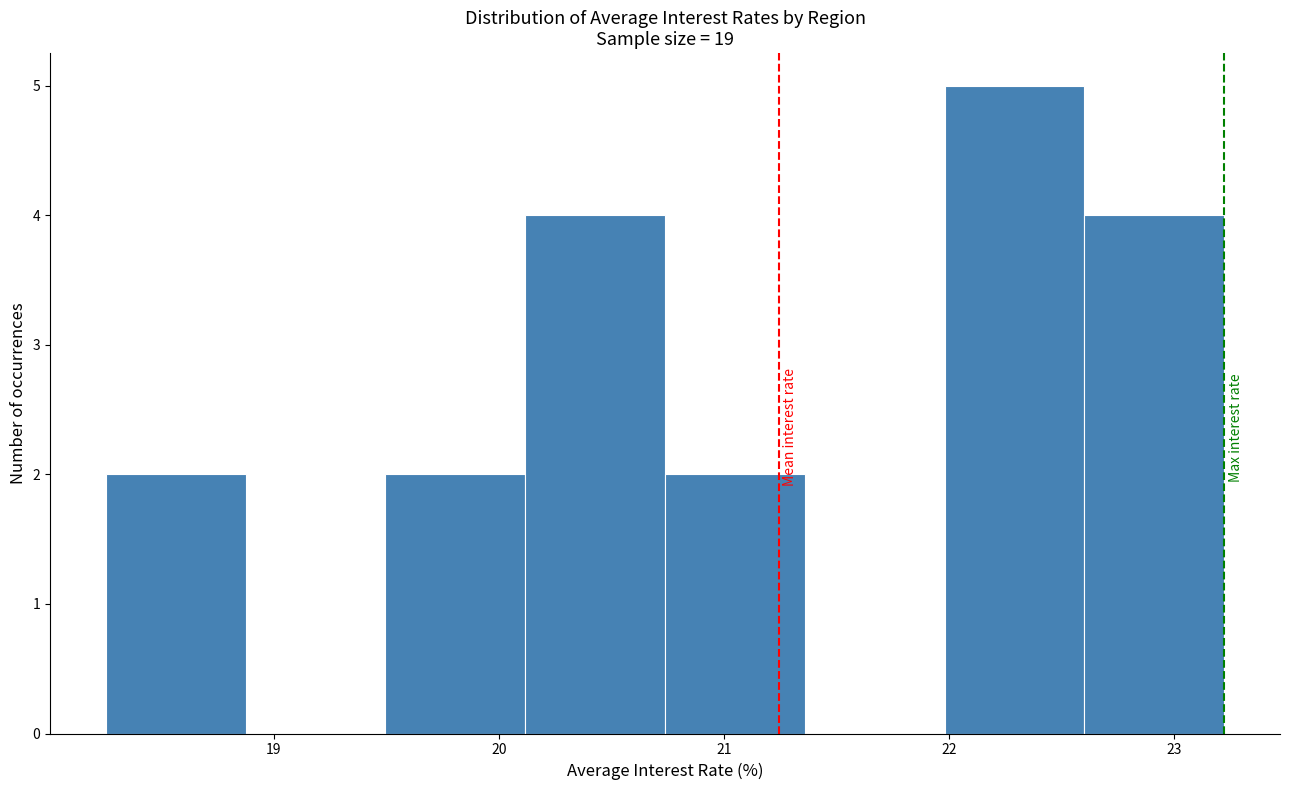

Reading left to right, transcribe this chart: for each bar, give the range it covers on the x-axis and its height. Neither the bar edges nor the heights are printed on the chart, so give them approximately, as read against the axes.

18.3 to 18.9: 2
18.9 to 19.5: 0
19.5 to 20.1: 2
20.1 to 20.7: 4
20.7 to 21.4: 2
21.4 to 22.0: 0
22.0 to 22.6: 5
22.6 to 23.2: 4